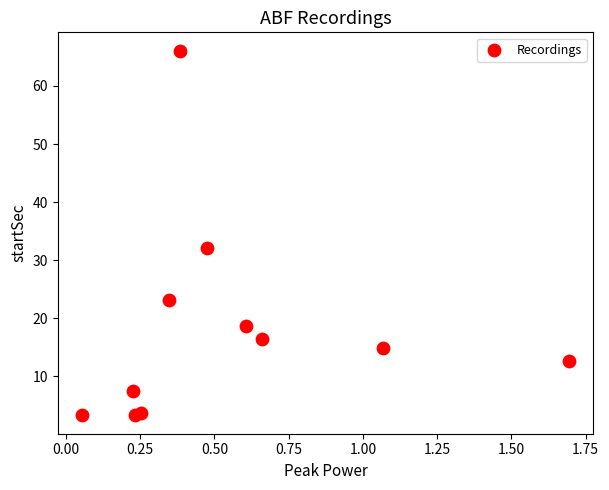

What Y value in the scatter plot is closest to 34?

32.1